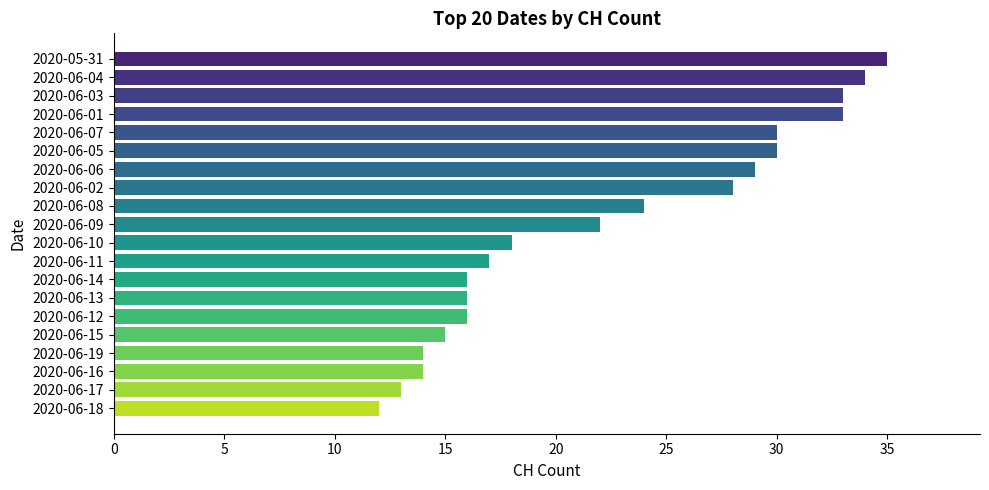

What value does the data have at 2020-06-10?

18